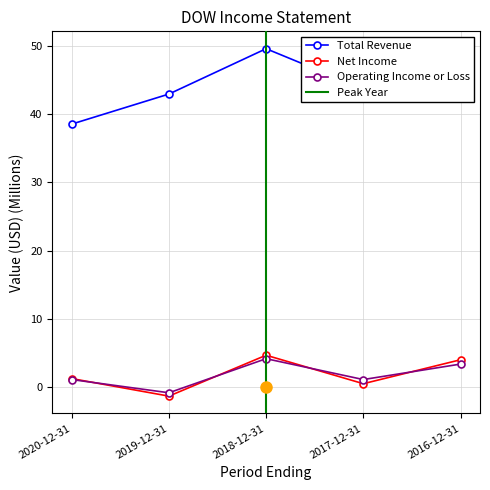

What is the sum of all Operating Income or Loss values?

8.8